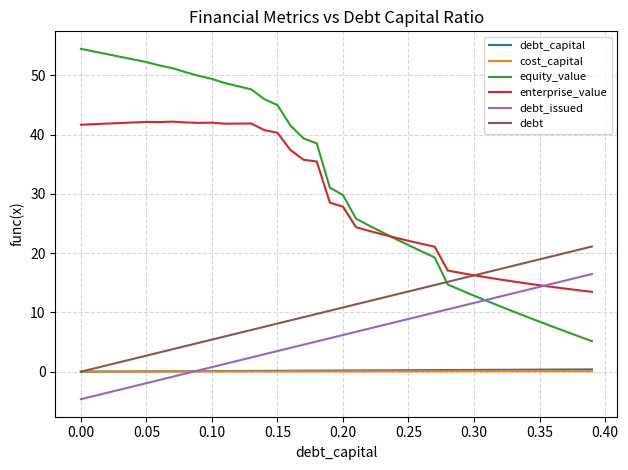

What is the smallest value displayed?

-4.6